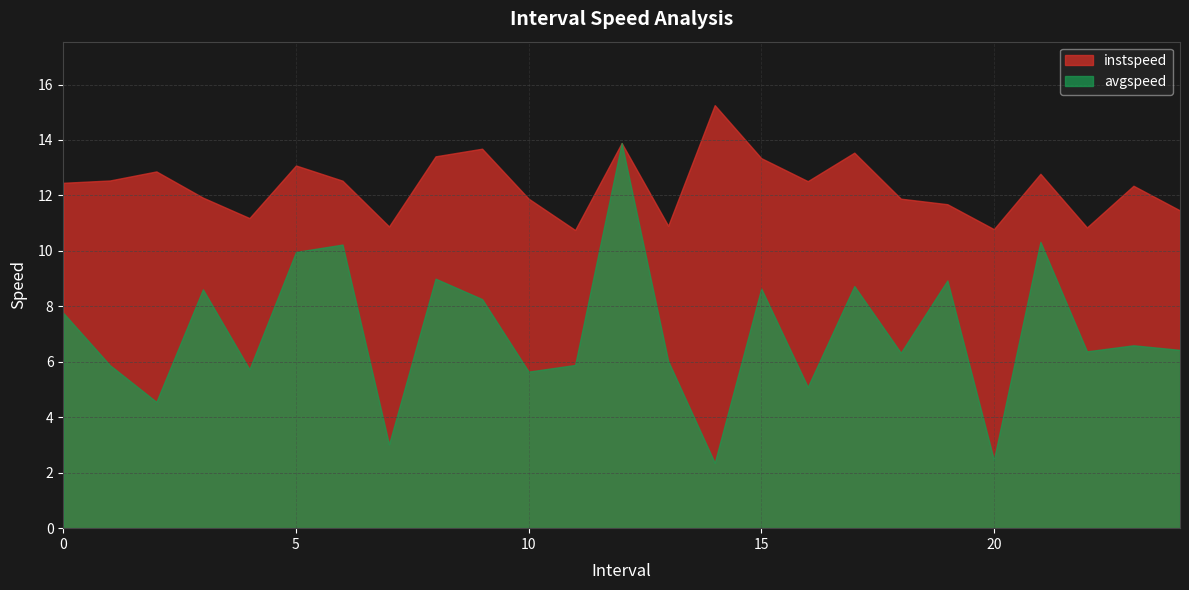

What are all the series names shown in the legend?

instspeed, avgspeed